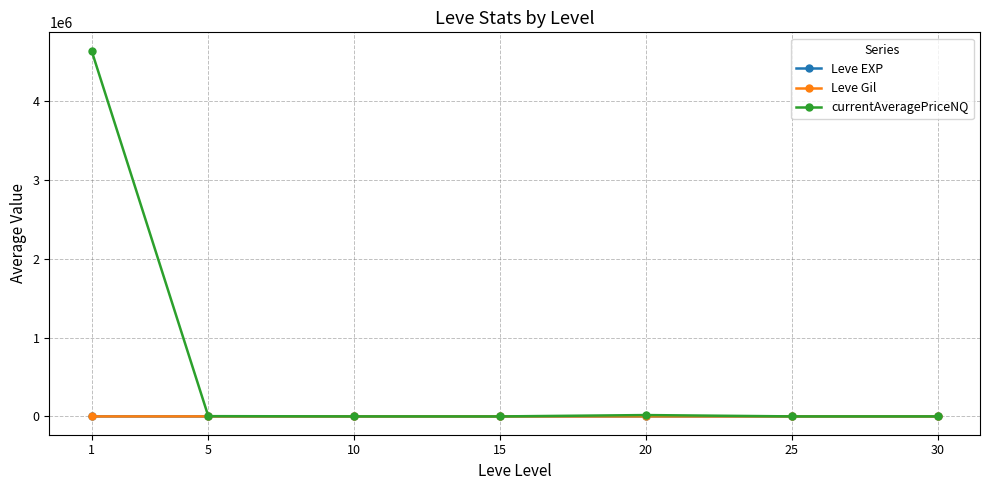

What are all the series names shown in the legend?

Leve EXP, Leve Gil, currentAveragePriceNQ